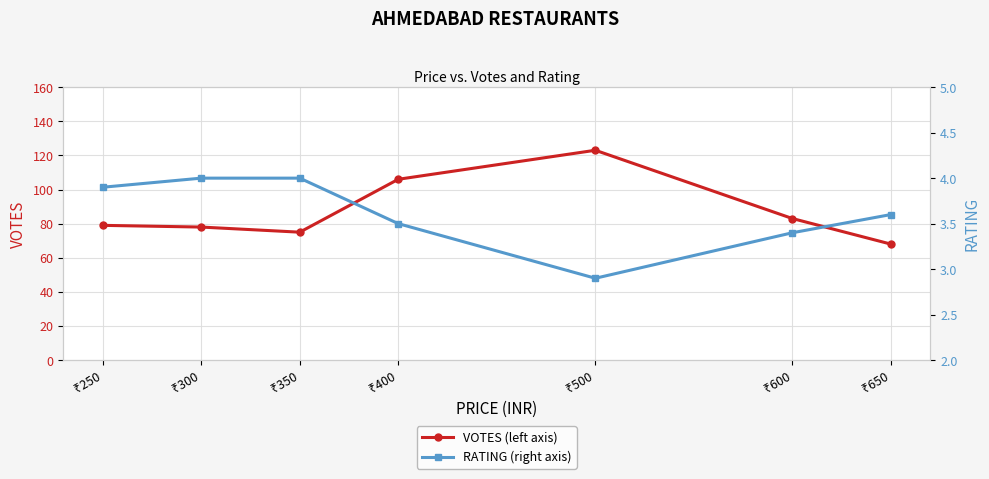

What is the value of the RATING (right axis) point at the 6th from the left?

3.4